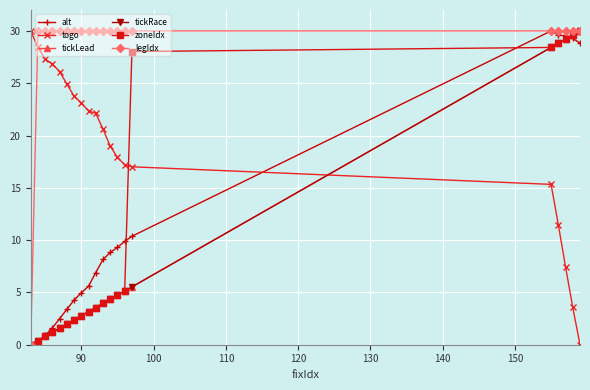

Does the chart have visible grid lines?

Yes